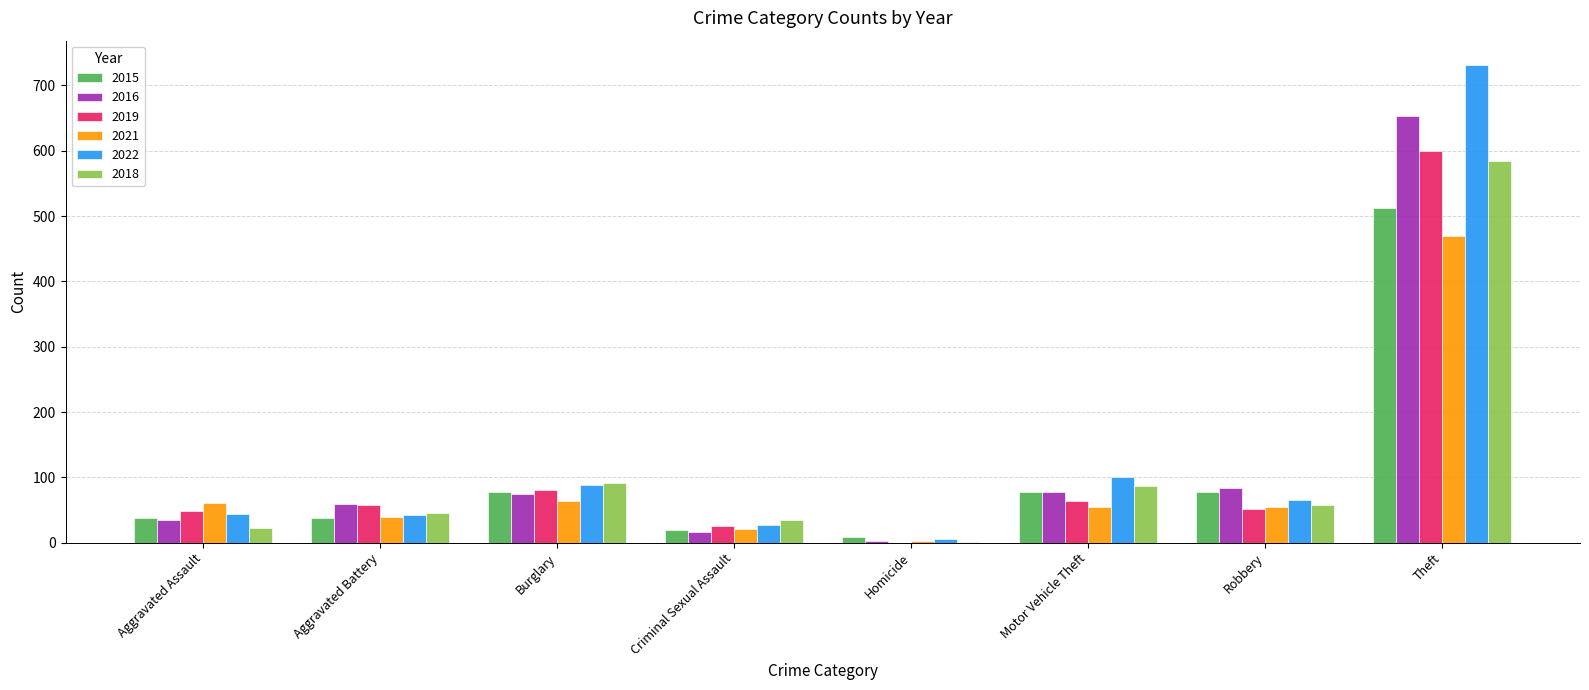

What is the highest value of the 2018 series?

585